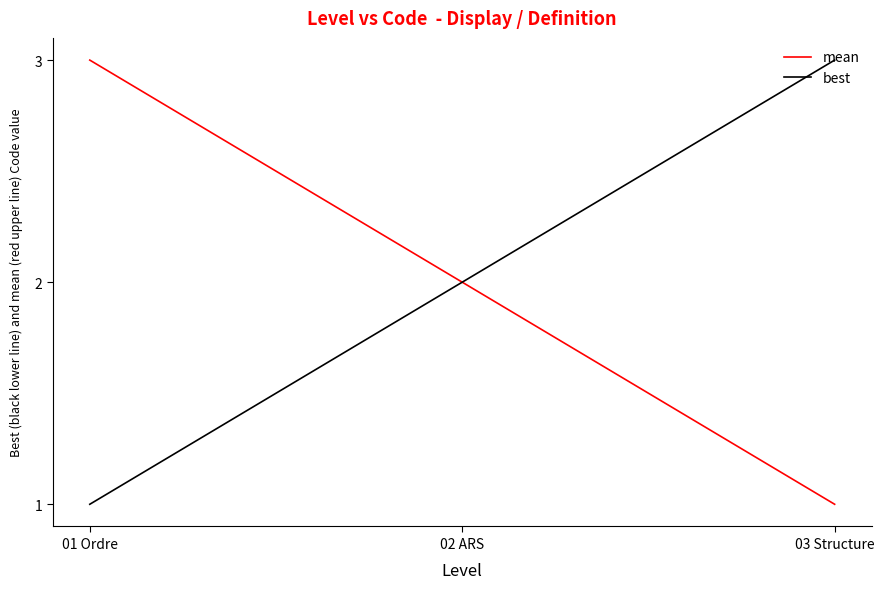

Is the value of mean at 01 Ordre greater than the value of best at 02 ARS?

Yes